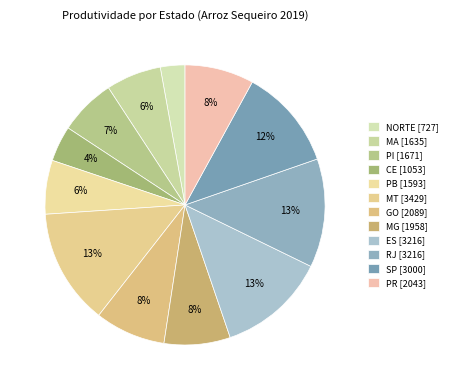

Count the number of slices in the pie.

12